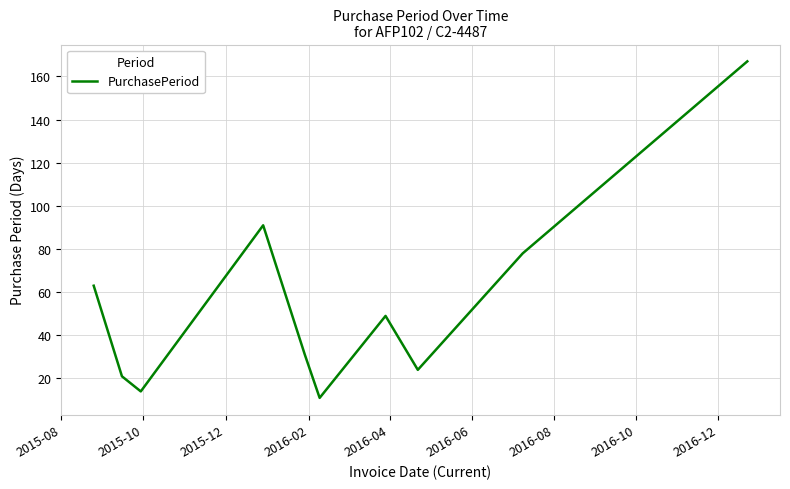

What is the maximum value shown in the chart?

167